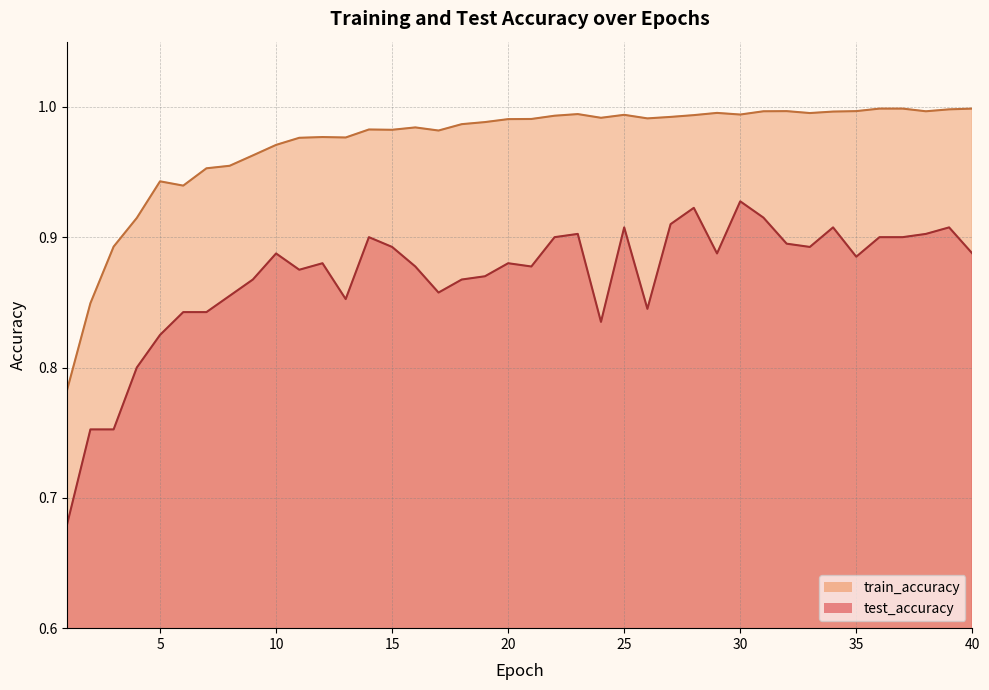

Rank the categories by test_accuracy value from highest to lowest.

30, 28, 31, 27, 25, 34, 39, 23, 38, 36, 37, 14, 22, 32, 15, 33, 29, 40, 10, 35, 20, 12, 16, 21, 11, 19, 9, 18, 17, 8, 13, 26, 6, 7, 24, 5, 4, 2, 3, 1